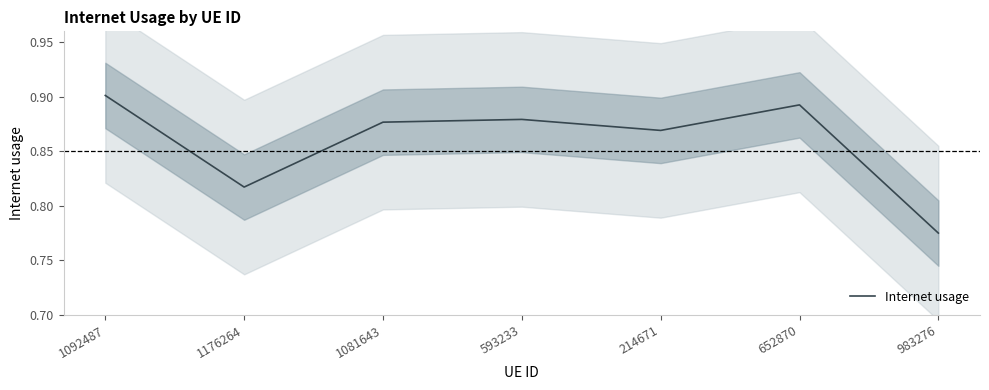

The value at 593233 is 0.9. True or false?

True